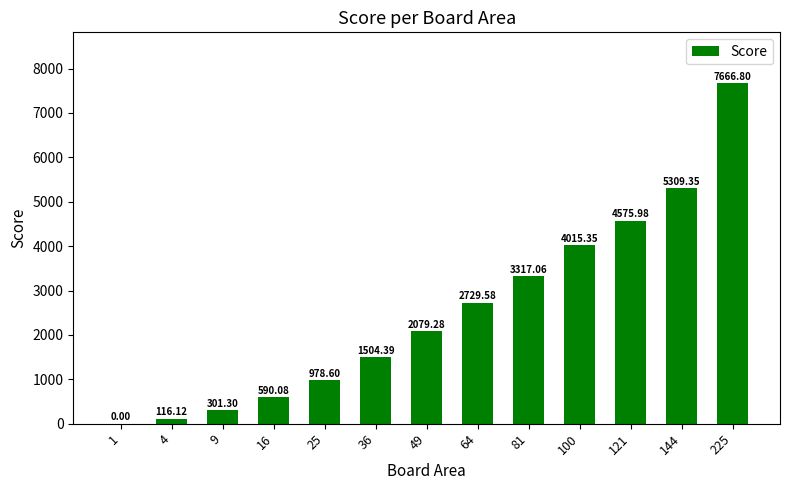

What is the sum of all values?

33183.9